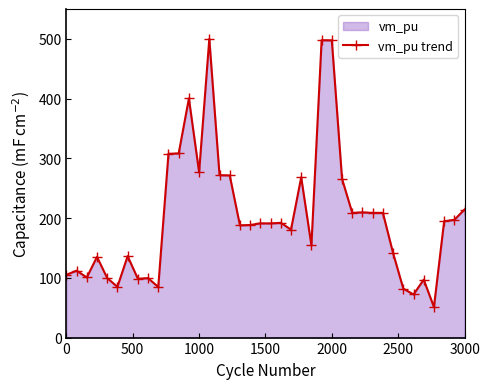

The chart shows a value of 115.4 at 3000. True or false?

False